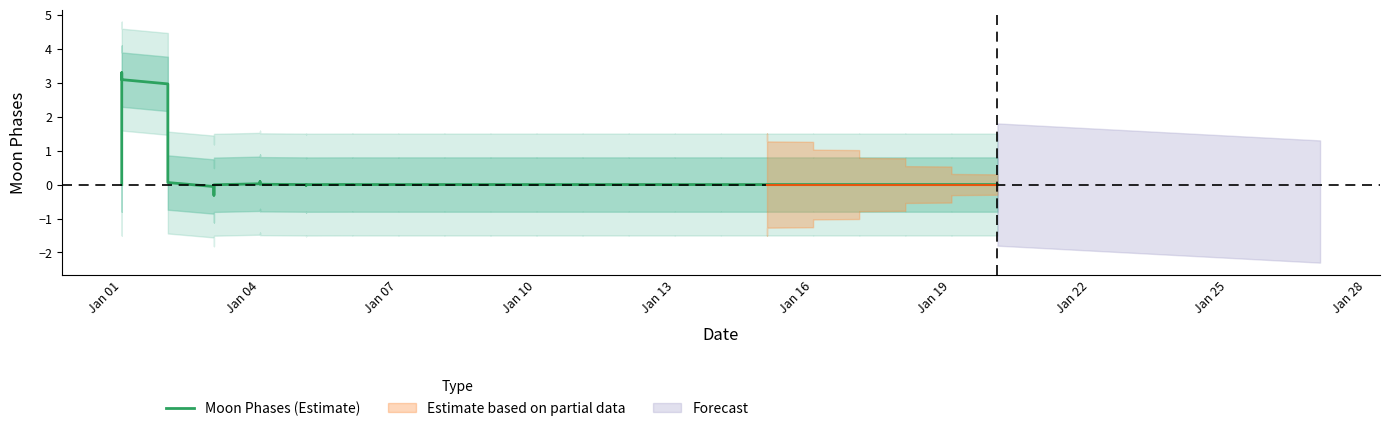

What is the maximum value shown in the chart?

3